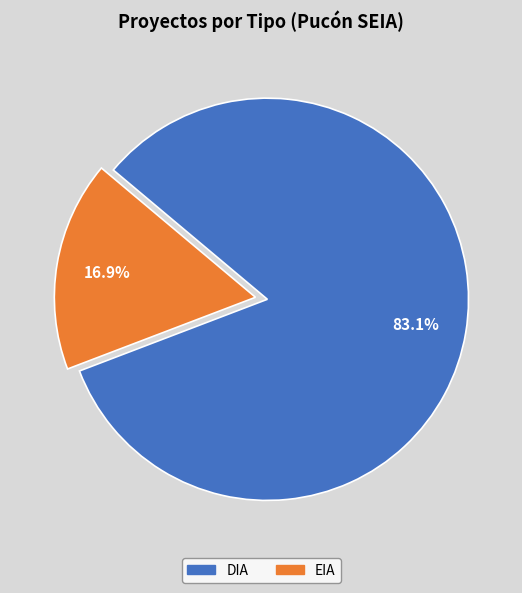

Which slice is the smallest?

EIA